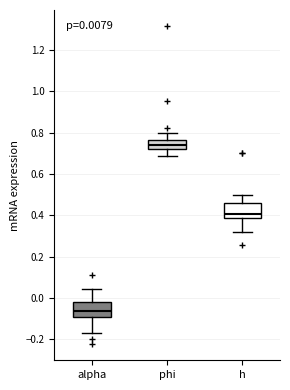

Which box's median line is the lowest?

alpha